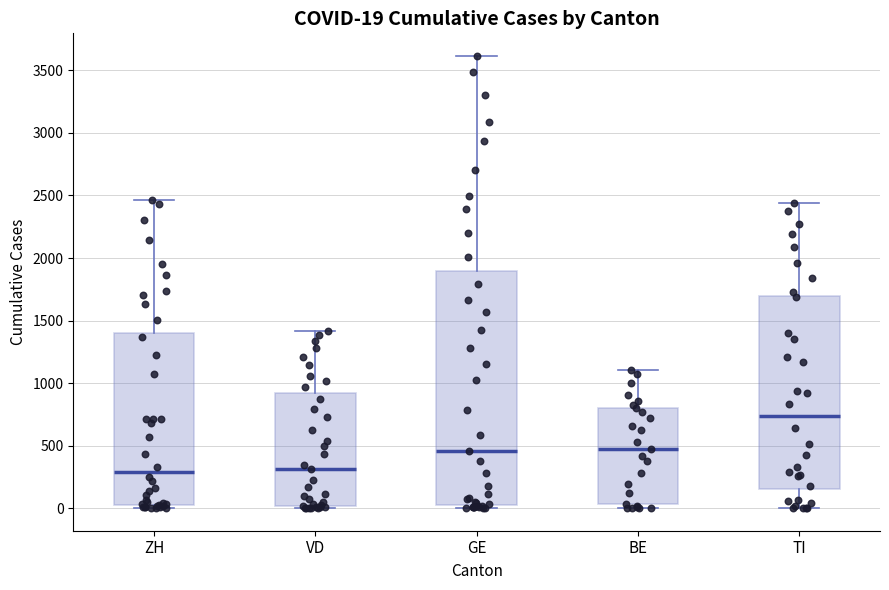

Comparing the boxes themselves (not the whiskers), which one is the tallest?

GE